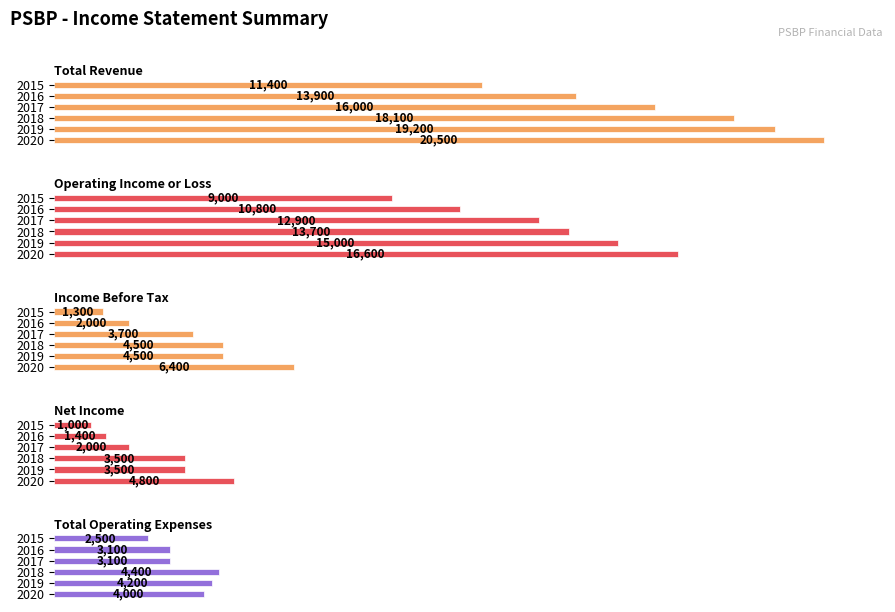

How many values in the Net Income series exceed 3500?

1